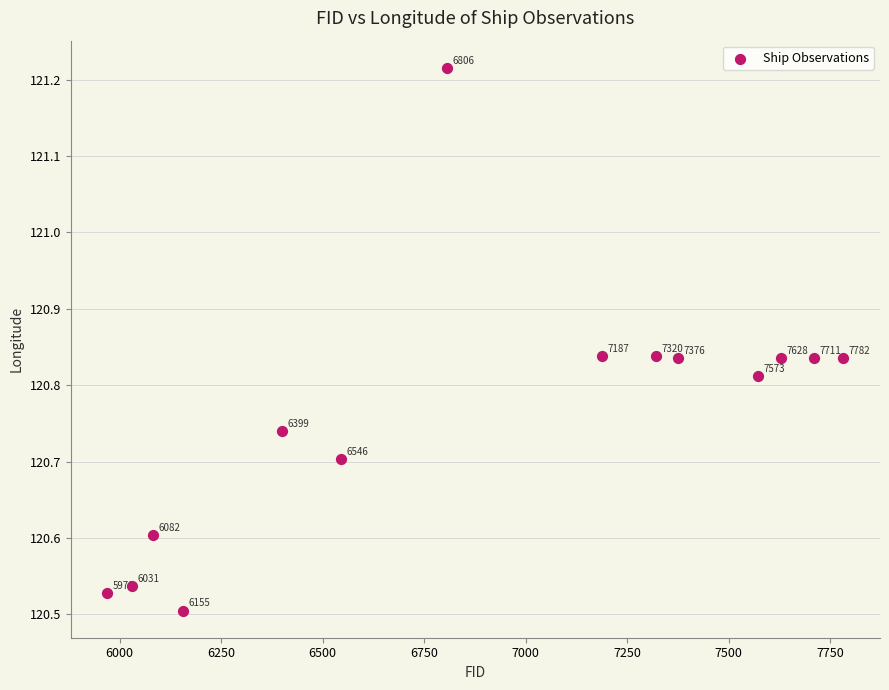

What is the range of Y values (max minus min)?

0.7